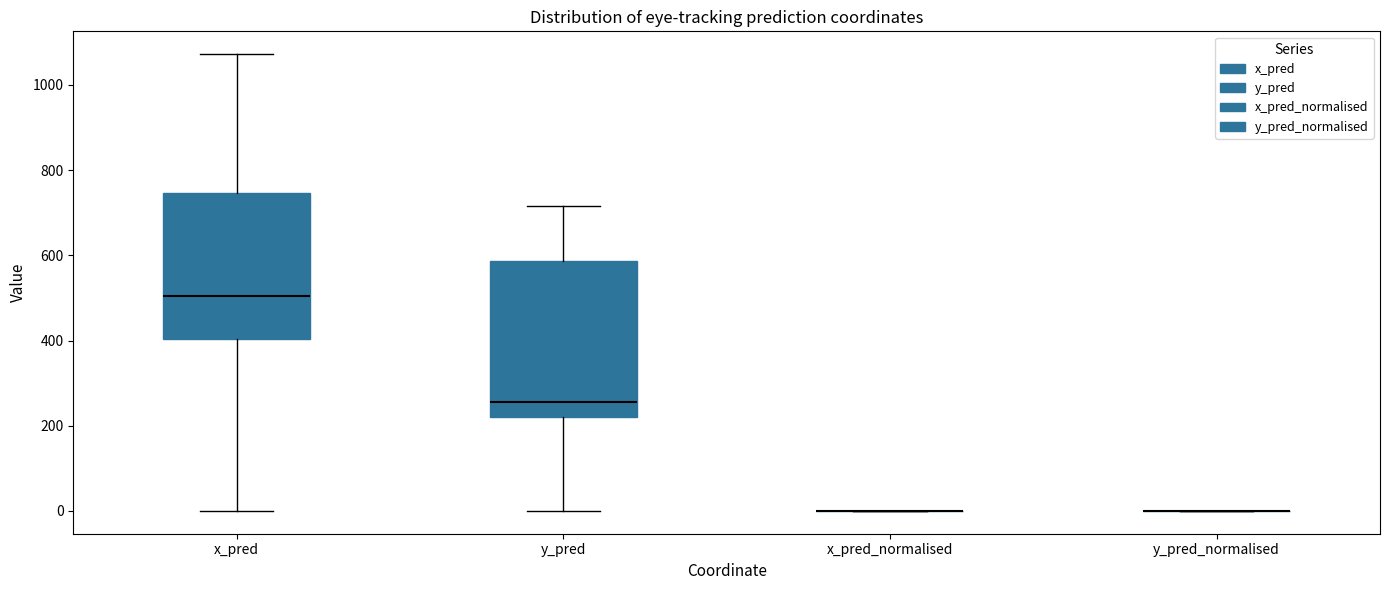

Reading left to right, transcribe this box plot: for each box, give where its median line is, the range the box spans, and where its two whiskers end, as read against the y-axis. The values are not printed on the chart, so give them approximately, as read against the axis.

x_pred: median 500, box 400 to 740, whiskers 0 to 1080
y_pred: median 260, box 220 to 580, whiskers 0 to 720
x_pred_normalised: box collapsed to a line at 0, whiskers 0 to 0
y_pred_normalised: box collapsed to a line at 0, whiskers 0 to 0